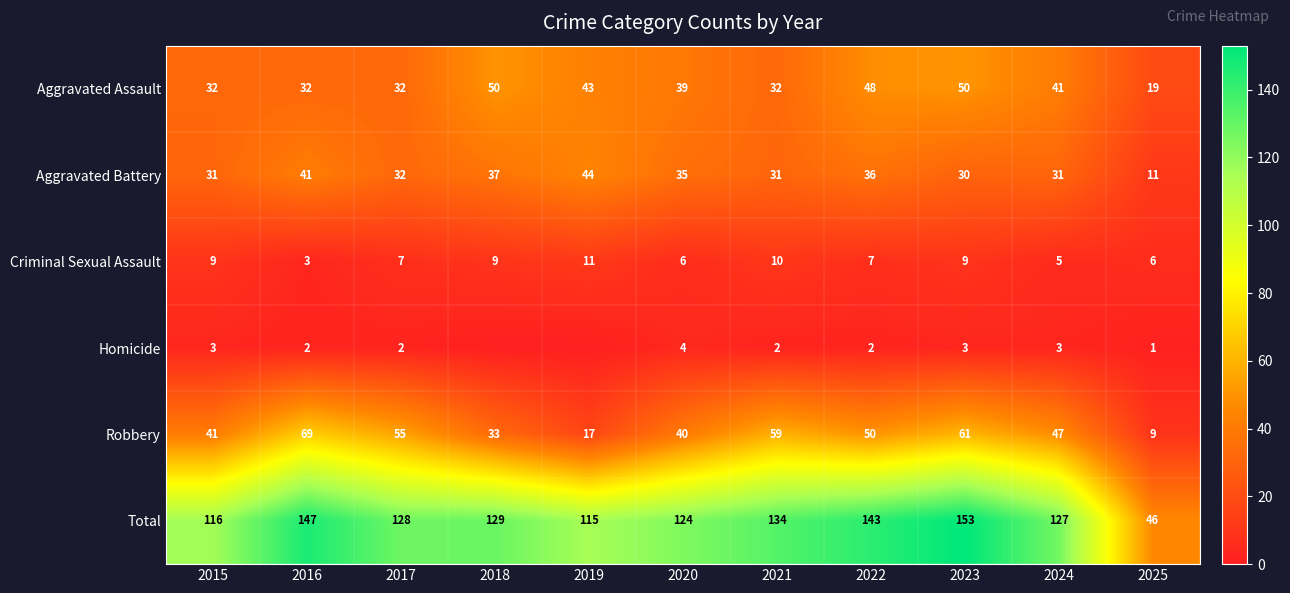

What is the spread (max minus min) of values at 2023?

150